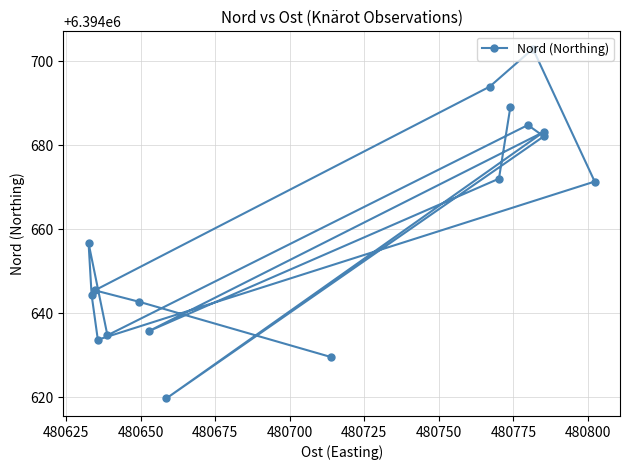

Does the chart display data point markers on the line(s)?

Yes